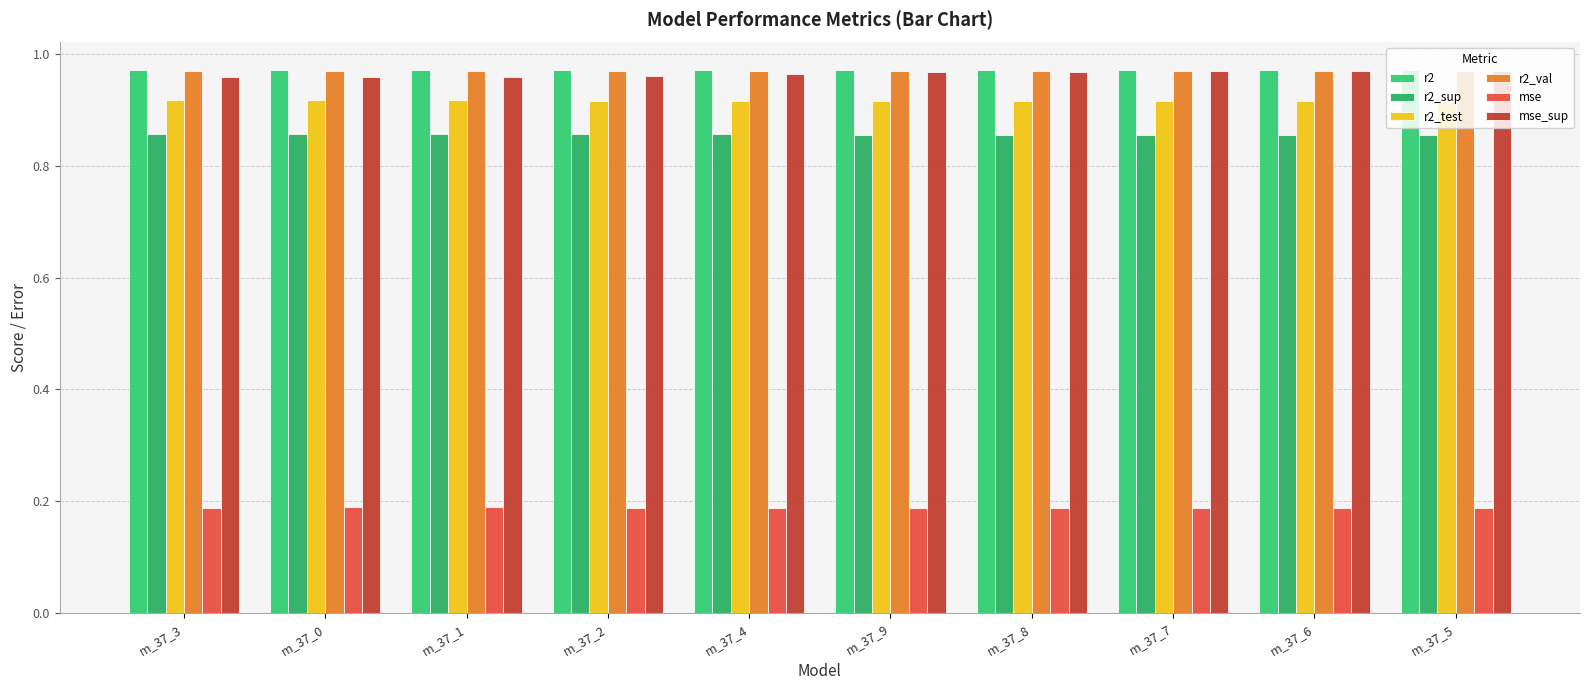

Does the chart contain stacked bars?

No